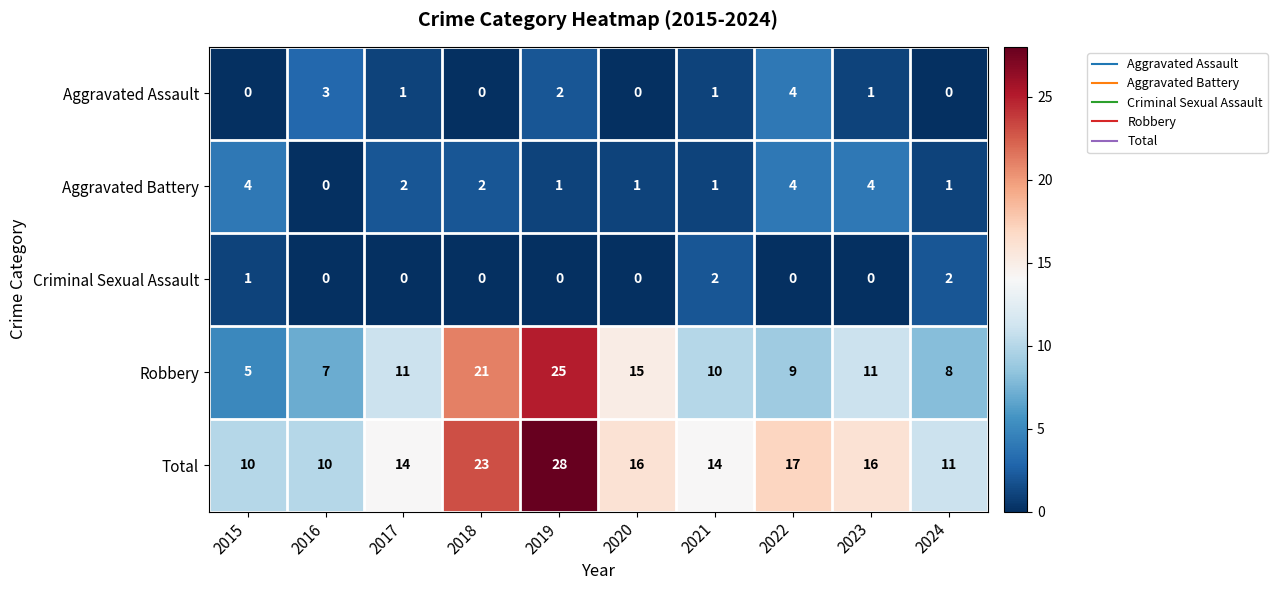

Read the Aggravated Assault value at 2016.

3